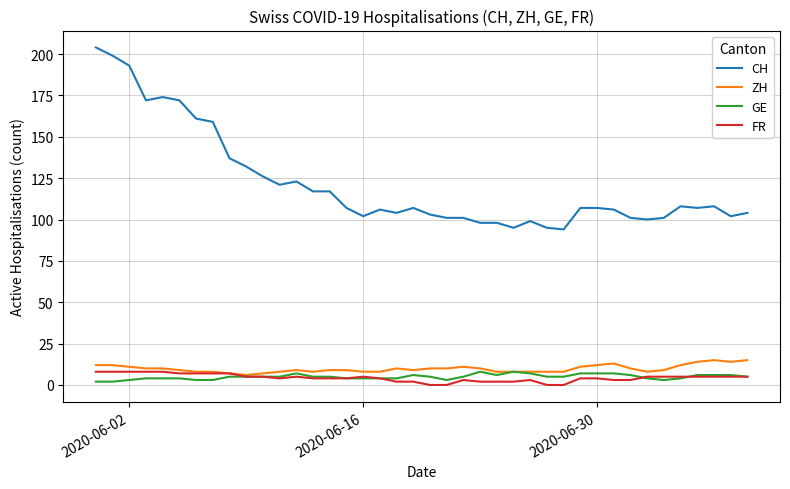

True or false: CH and GE cross at least once.

False